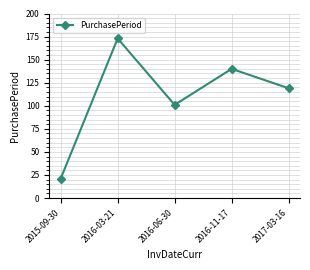

At which category does the data reach its first local peak?

2016-03-21